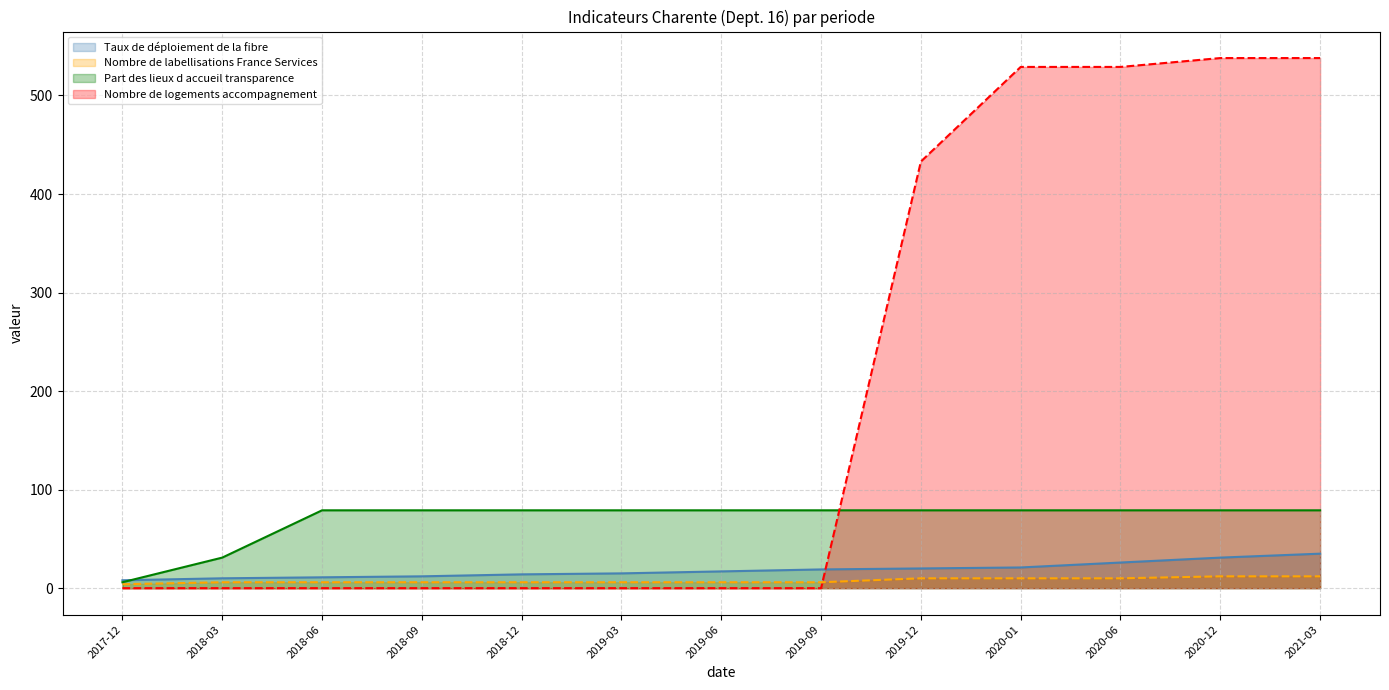

What is the spread (max minus min) of values at 2020-12?

526